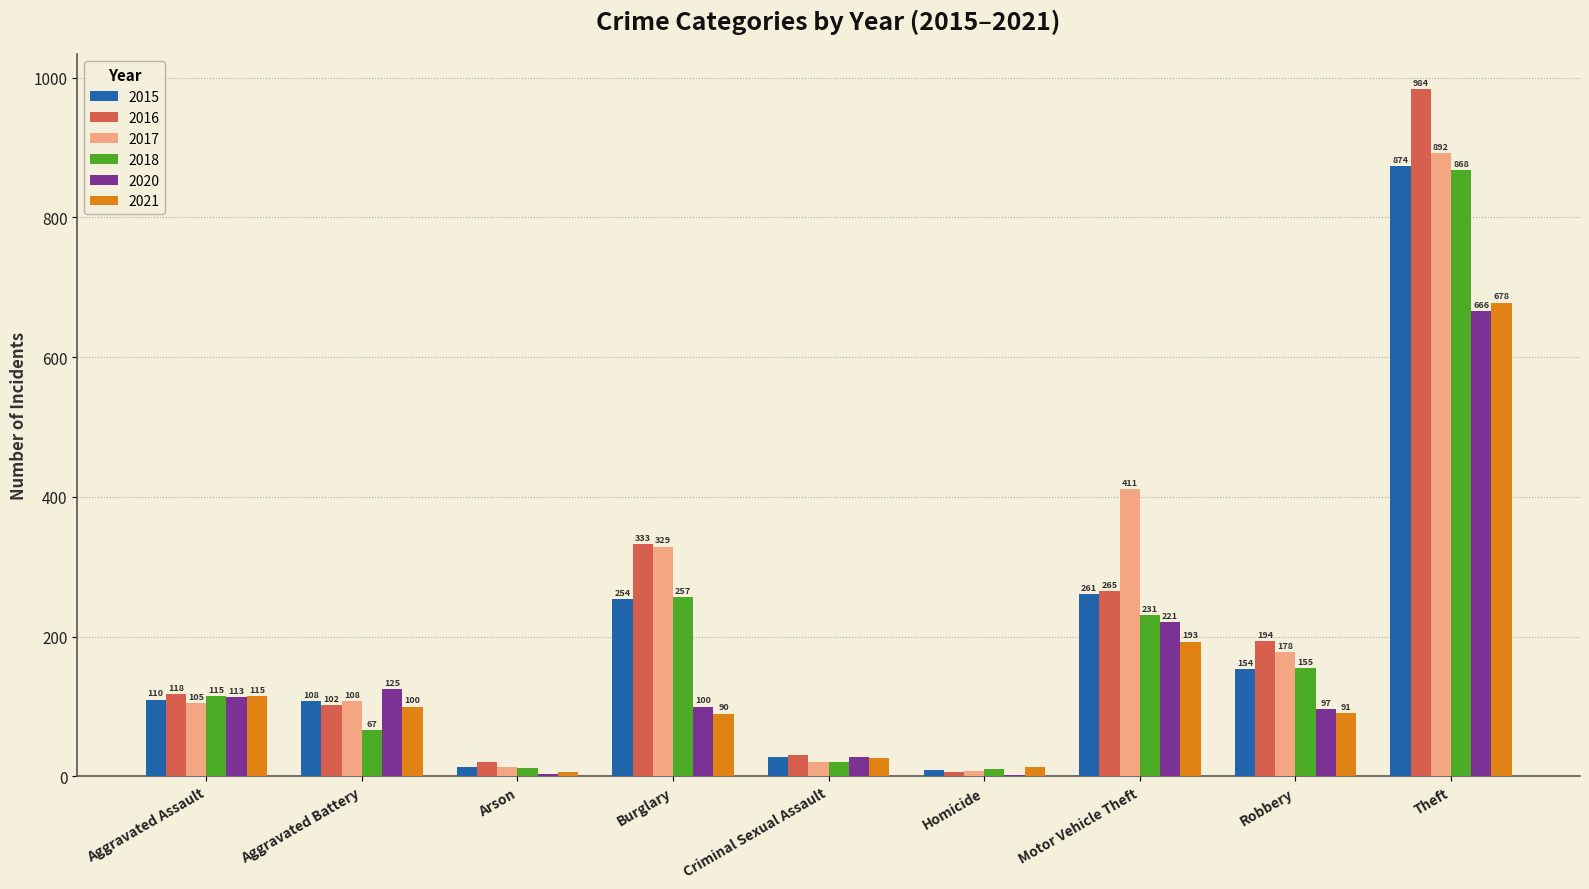

Which category has the highest value across all series?

Theft